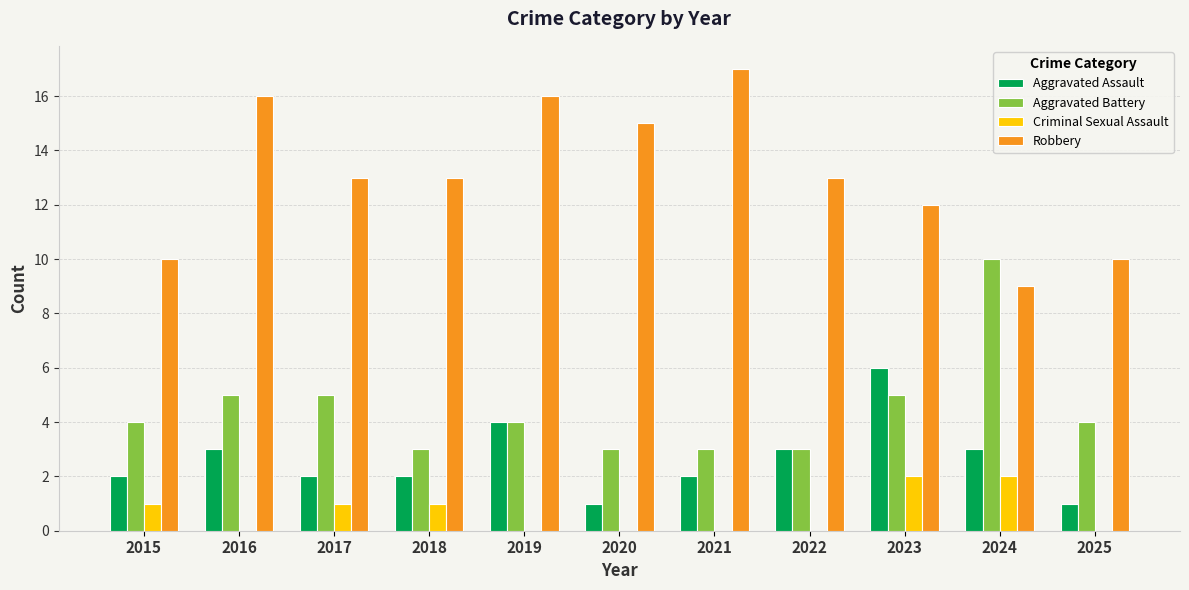

What is the highest value of the Criminal Sexual Assault series?

2